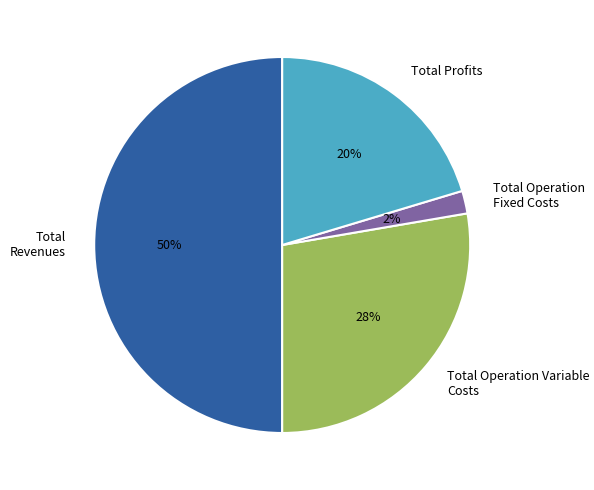

Count the number of slices in the pie.

4